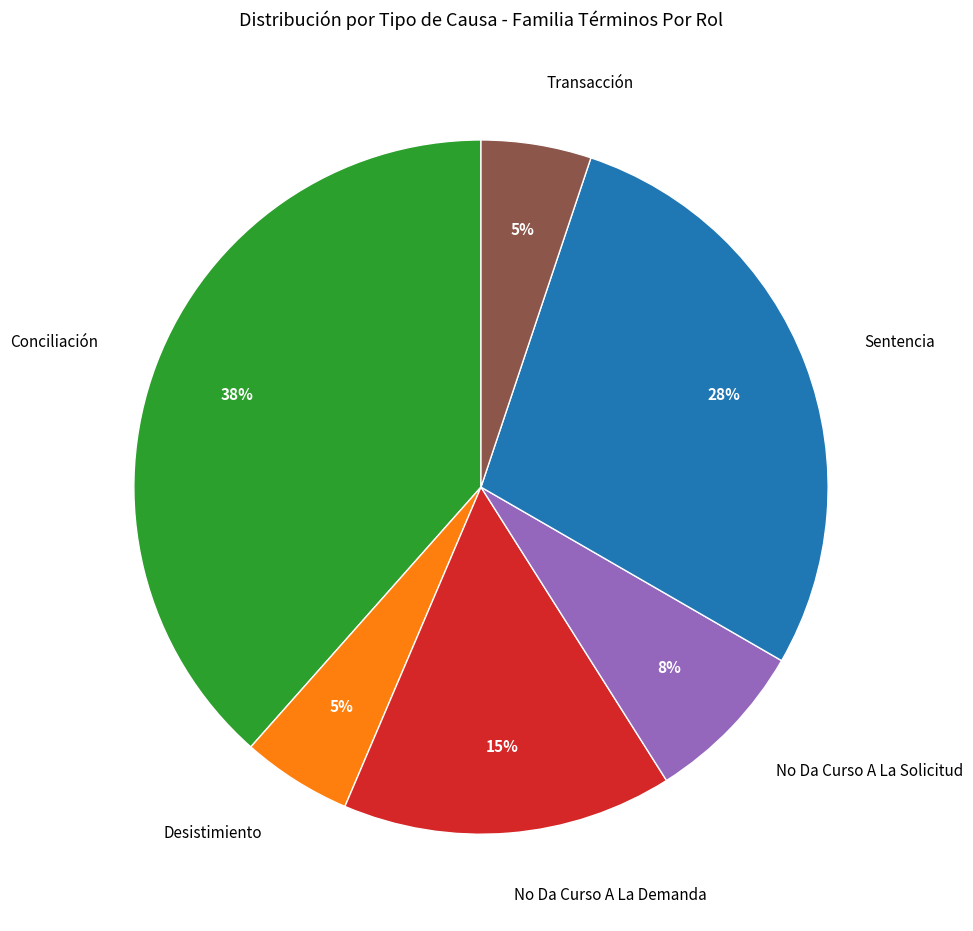

To the nearest percent, what percentage of the pie is No Da Curso A La Demanda?

15%